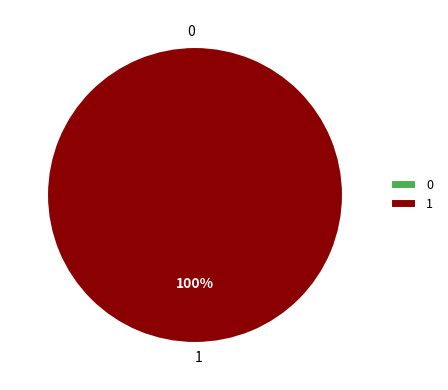

Is it true that 1 is 94% of the pie?

False